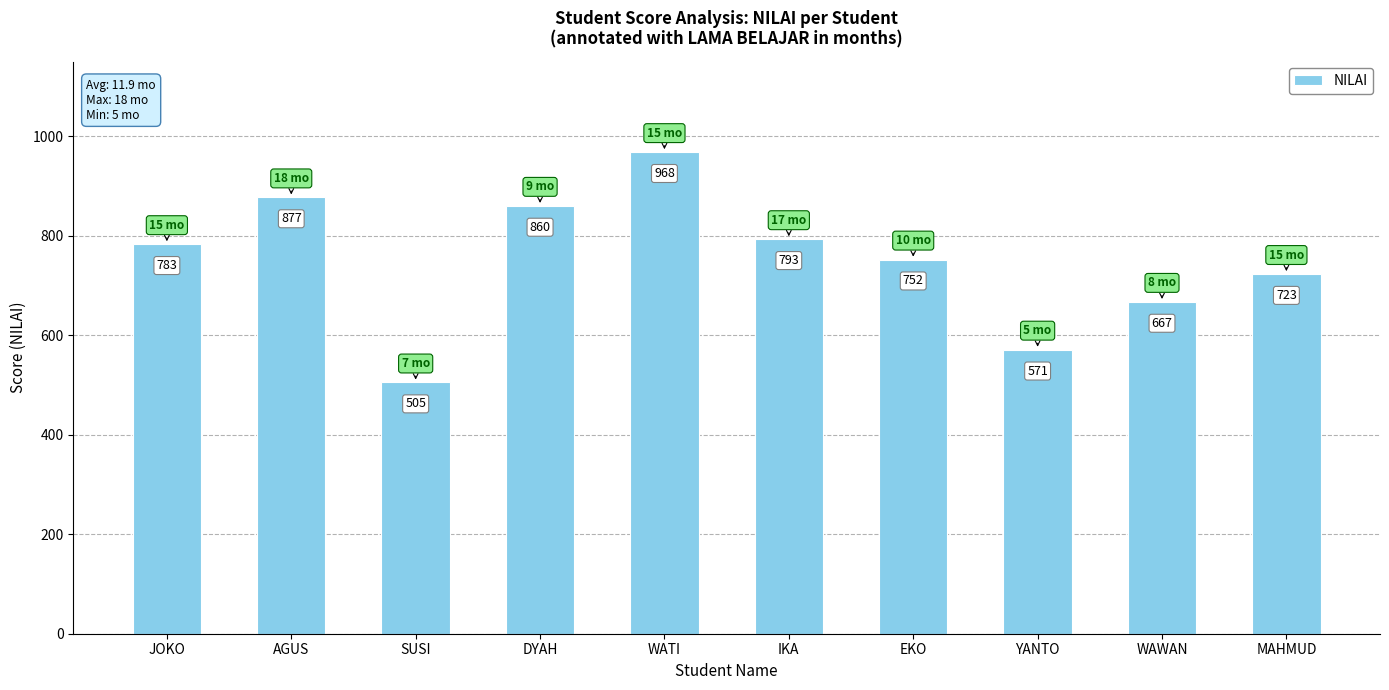

True or false: the data shows 569 at DYAH.

False